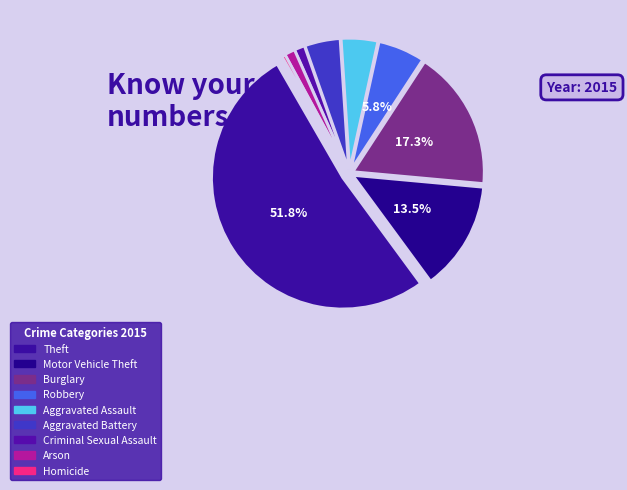

Is it true that Aggravated Assault is 4% of the pie?

True